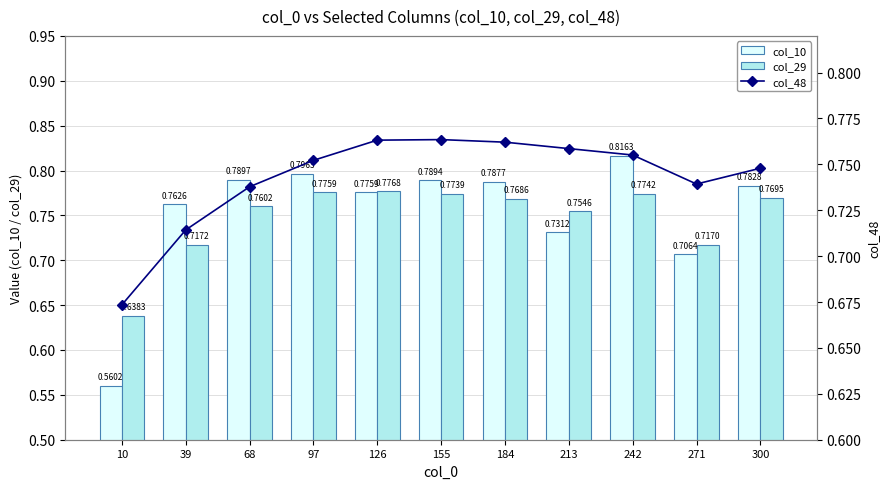

What is the sum of all col_48 values?

8.2